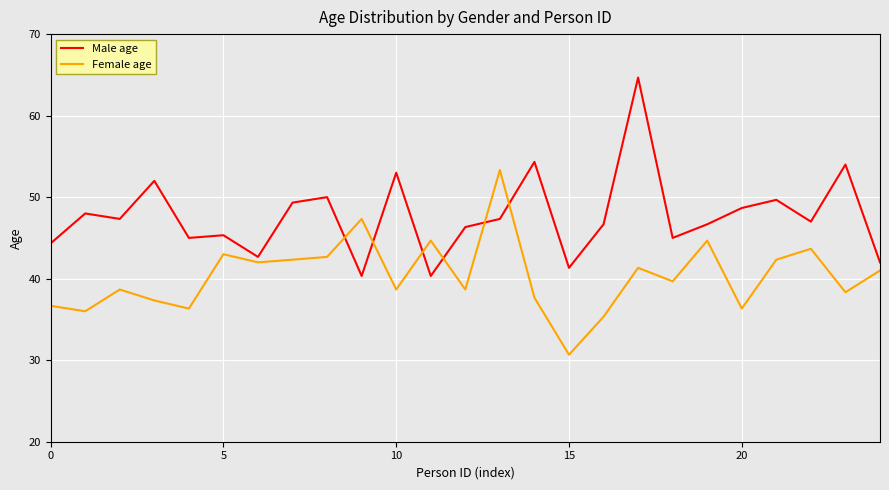

How many times do Male age and Female age cross each other?

6